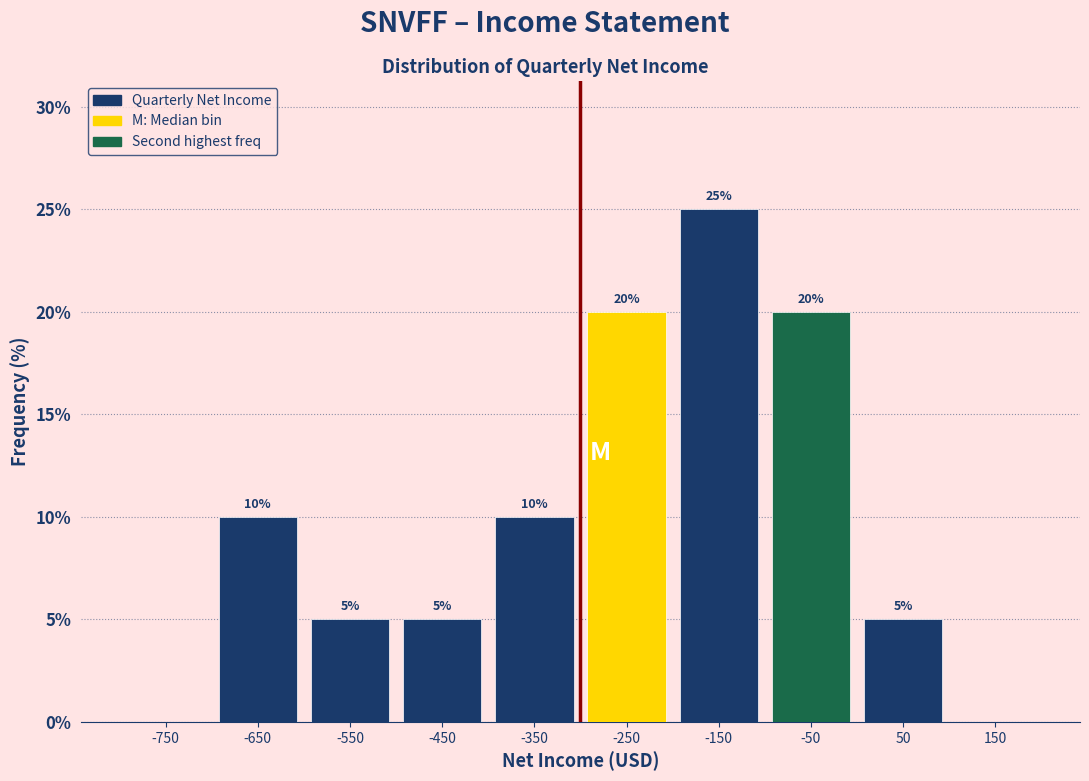

Which range on the x-axis has the tallest bar?

-200 to -100